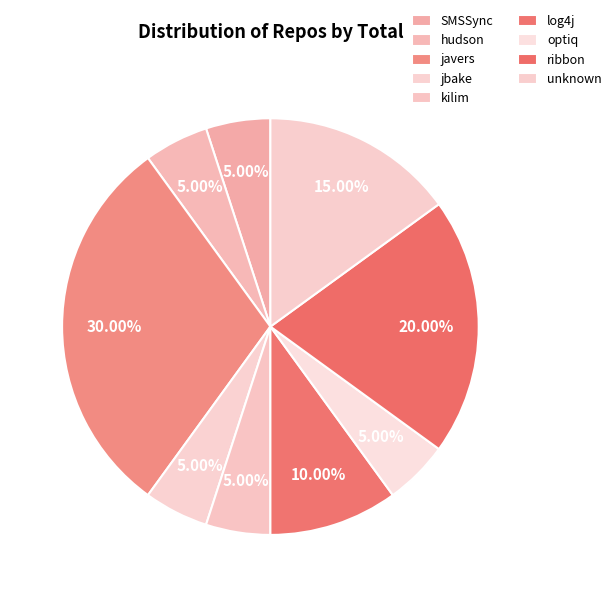

To the nearest percent, what is the combined percentage of optiq and SMSSync?

10%